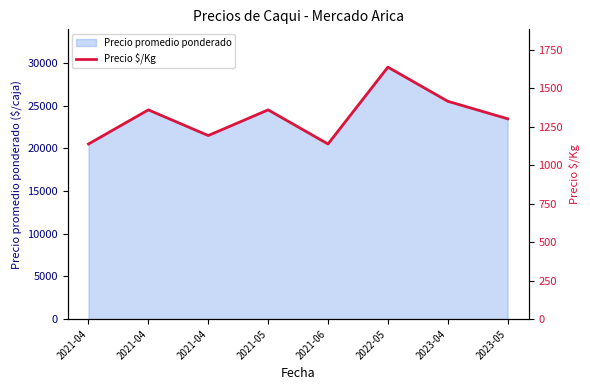

Does the chart have visible grid lines?

No